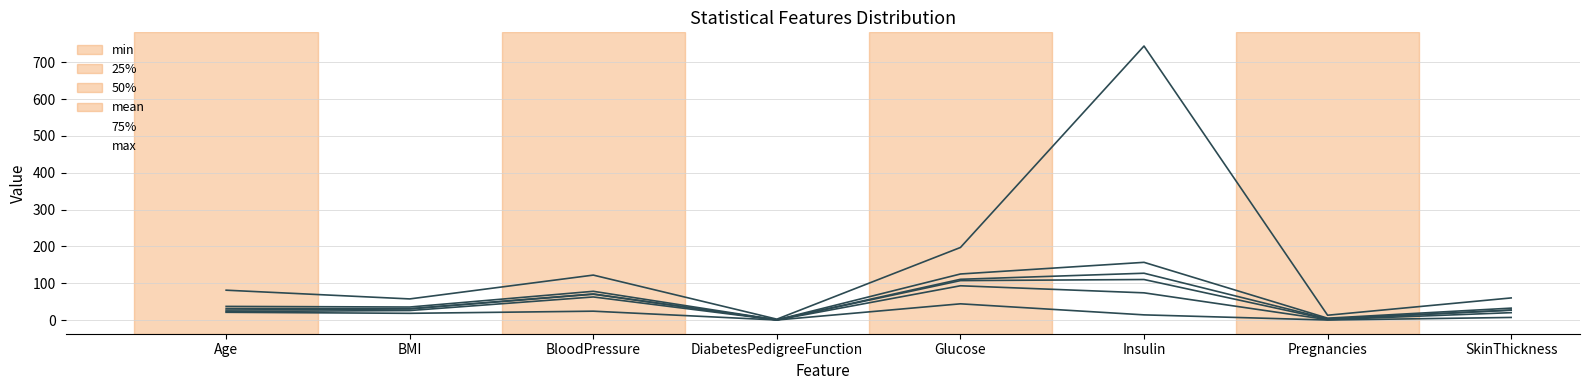

What value does the 75%_line series have at Insulin?

156.6